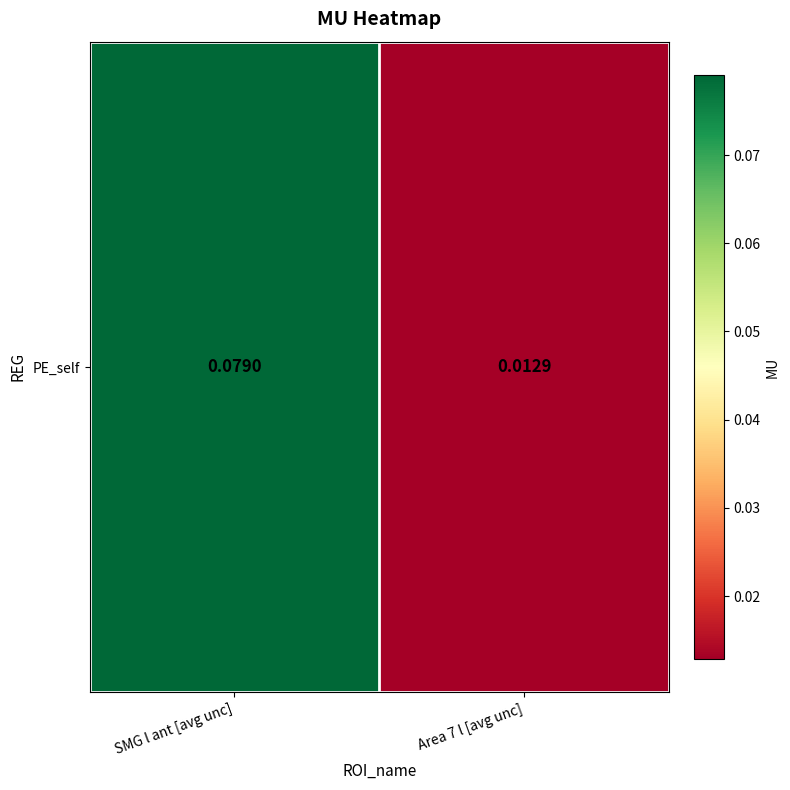

Reading left to right, transcribe all the data shown in this chart.

0.1	0.0